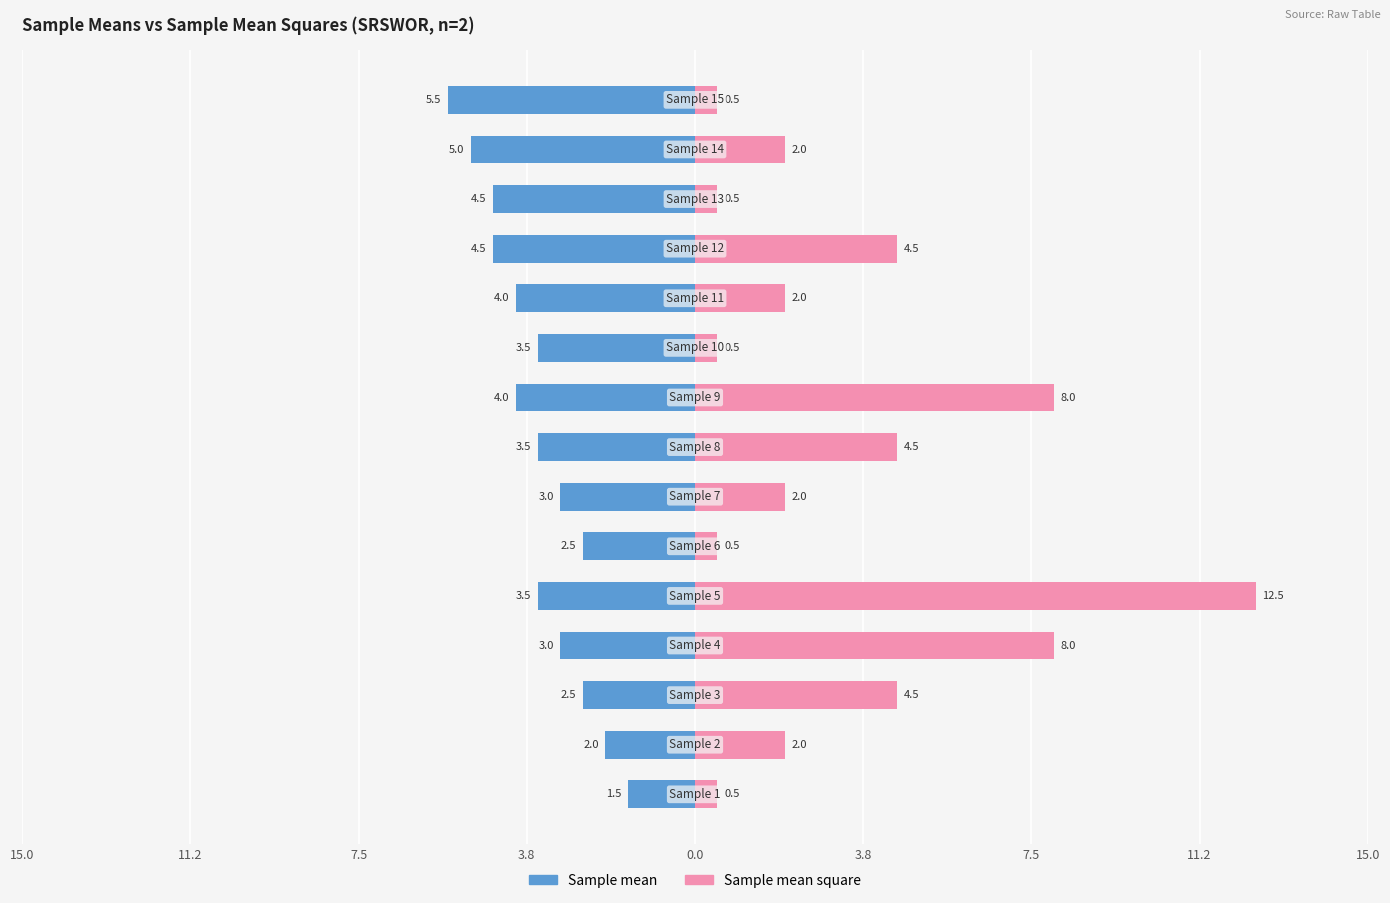

Which series has the largest total across all categories?

Sample mean square